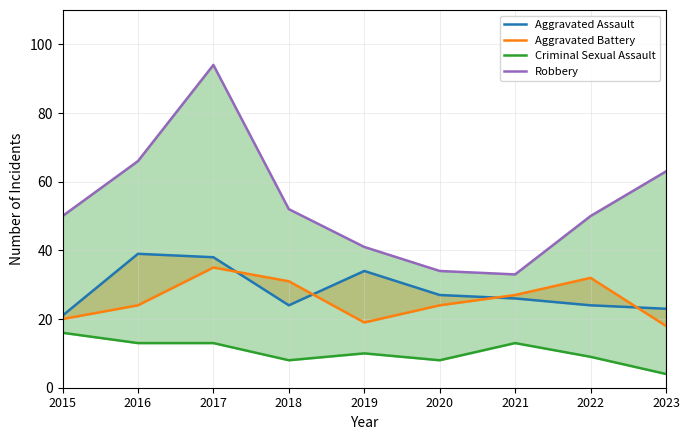

In Aggravated Assault, how many points are higher than both neighbors (excluding endpoints)?

2